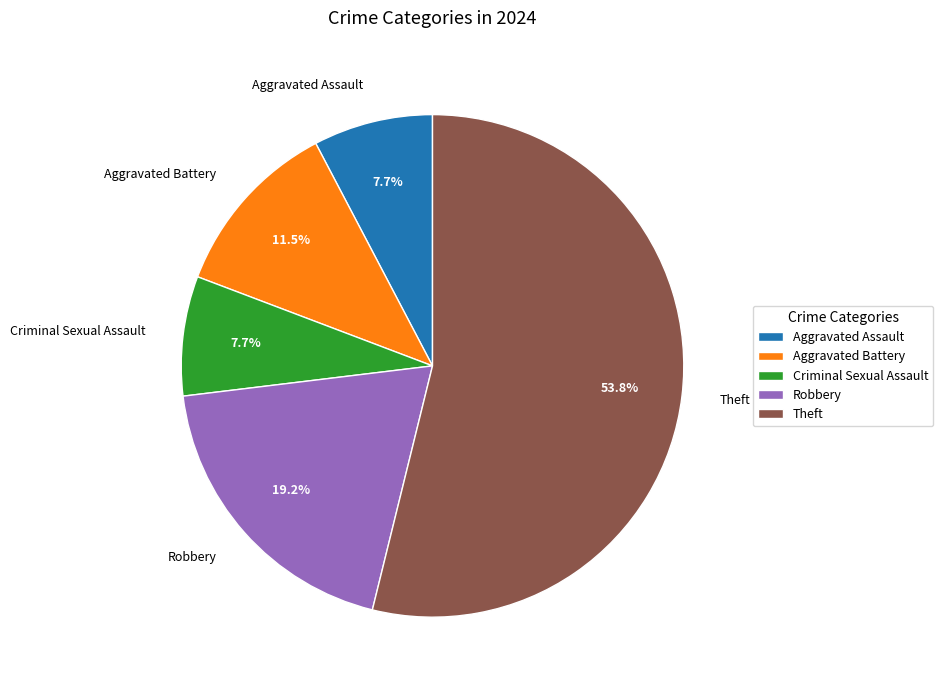

How much of the chart is everything except Aggravated Battery?

88.5%